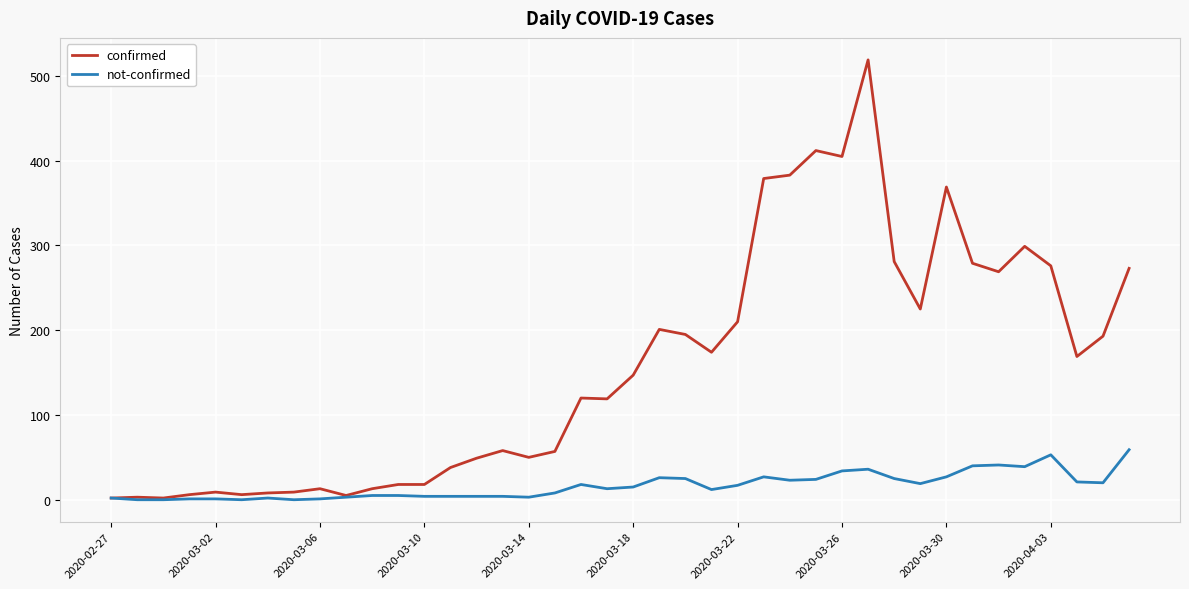

What is the highest value of the confirmed series?

519